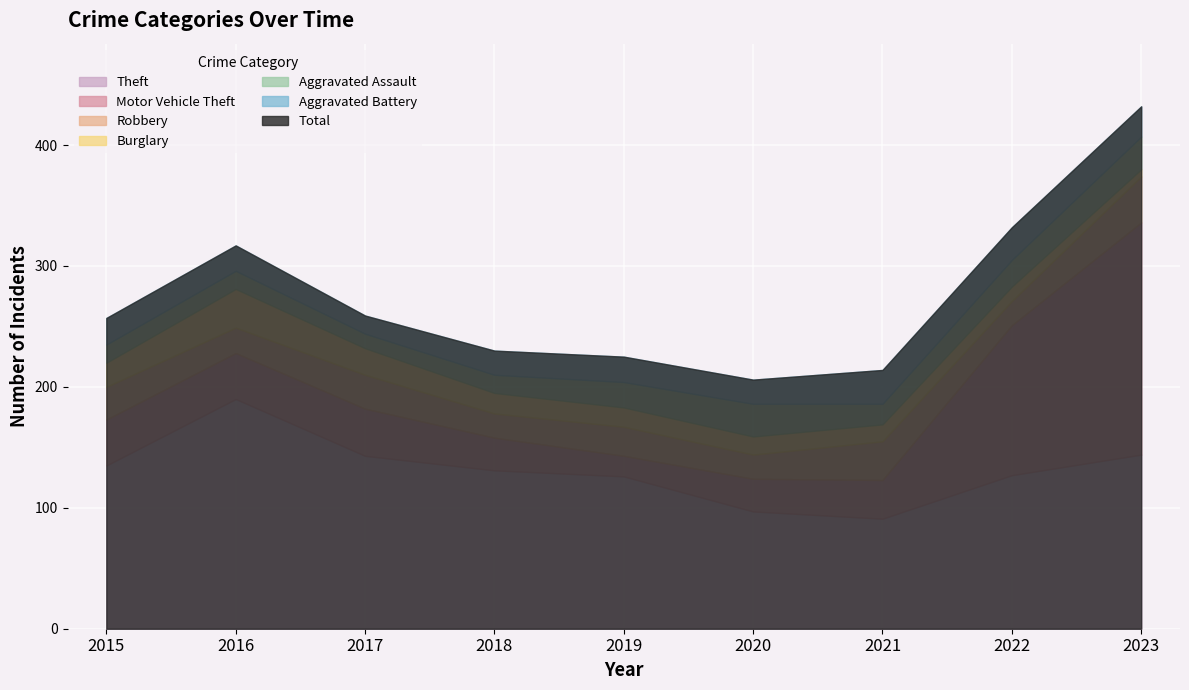

Reading right to left, list all the values displayed in this chart.

Theft: 144	127	91	97	126	131	143	190	135
Motor Vehicle Theft: 192	124	32	27	17	27	39	38	38
Robbery: 38	20	32	20	24	20	28	21	27
Burglary: 6	12	14	15	16	17	22	32	20
Aggravated Assault: 27	22	17	27	21	15	12	15	15
Aggravated Battery: 25	27	28	20	21	20	15	21	22